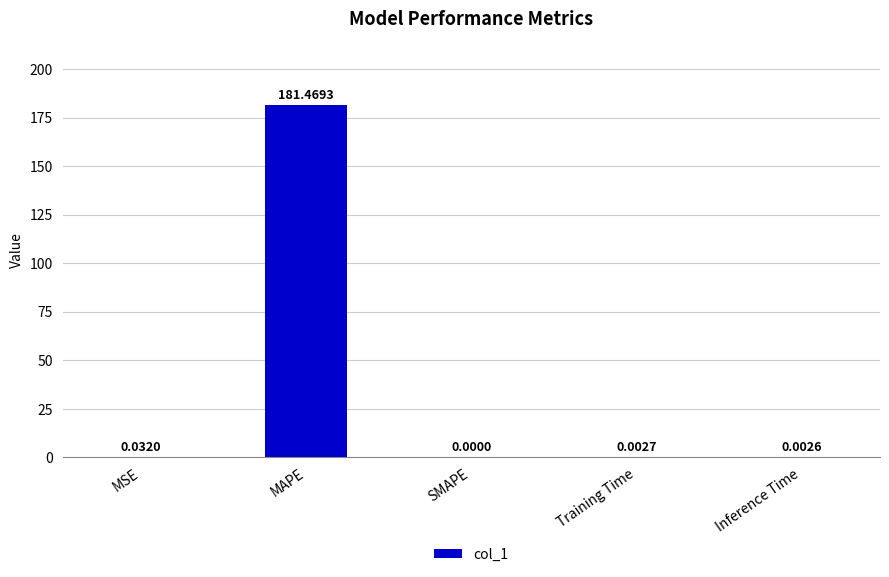

Are the bars horizontal?

No